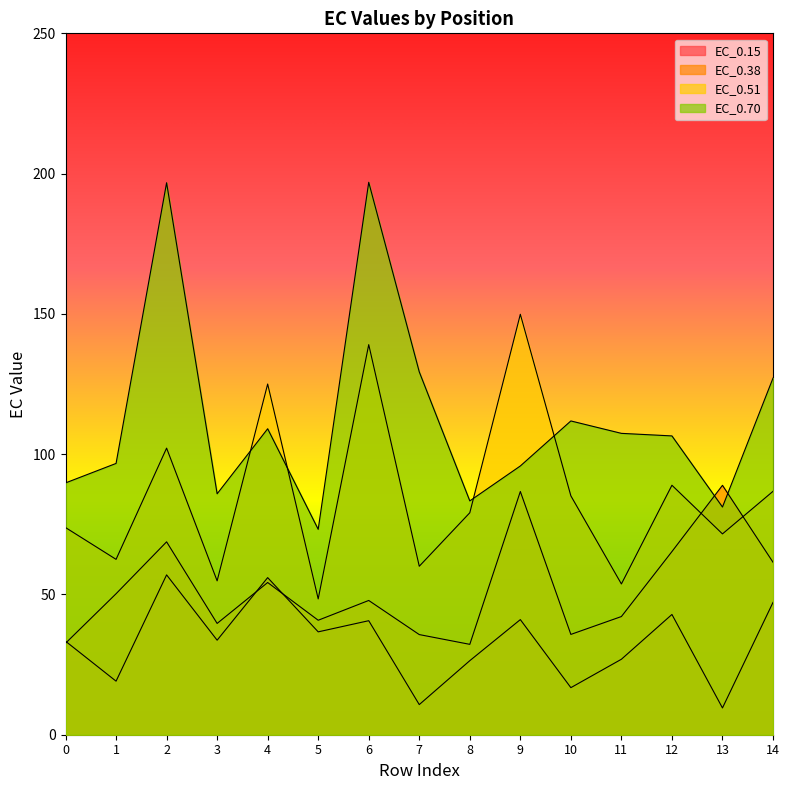

Between which two adjacent categories do EC_0.70 and EC_0.38 first intersect?

12 and 13